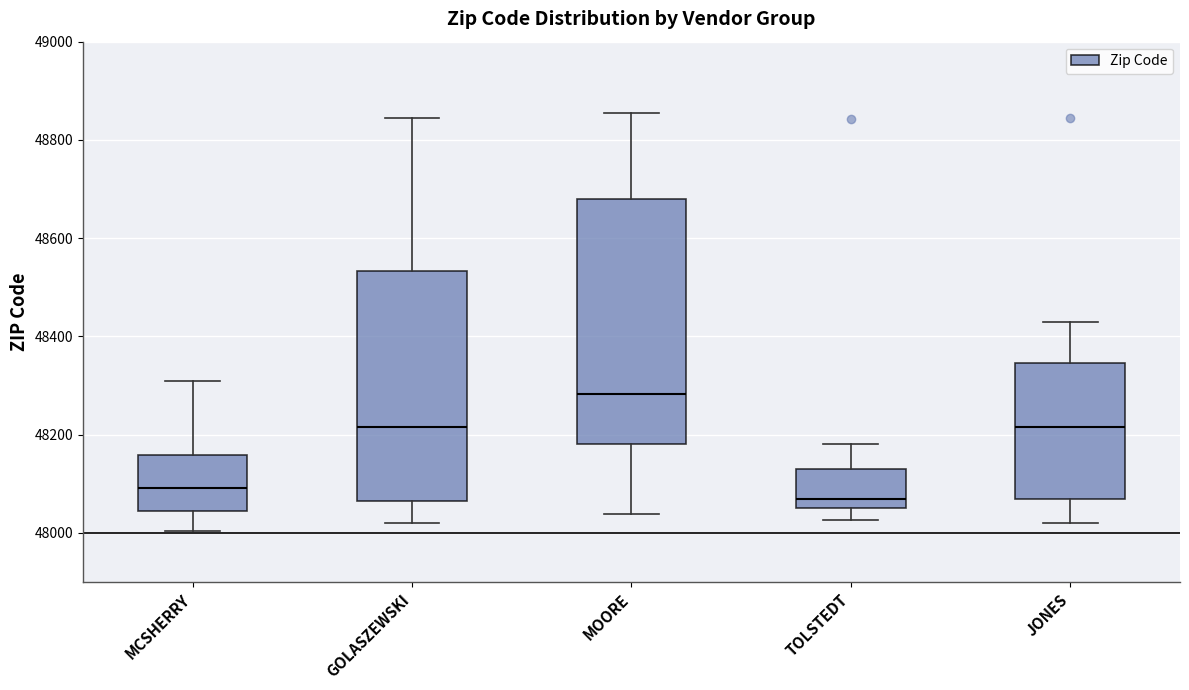

Which box is the tallest, from its lower edge to its upper edge?

MOORE